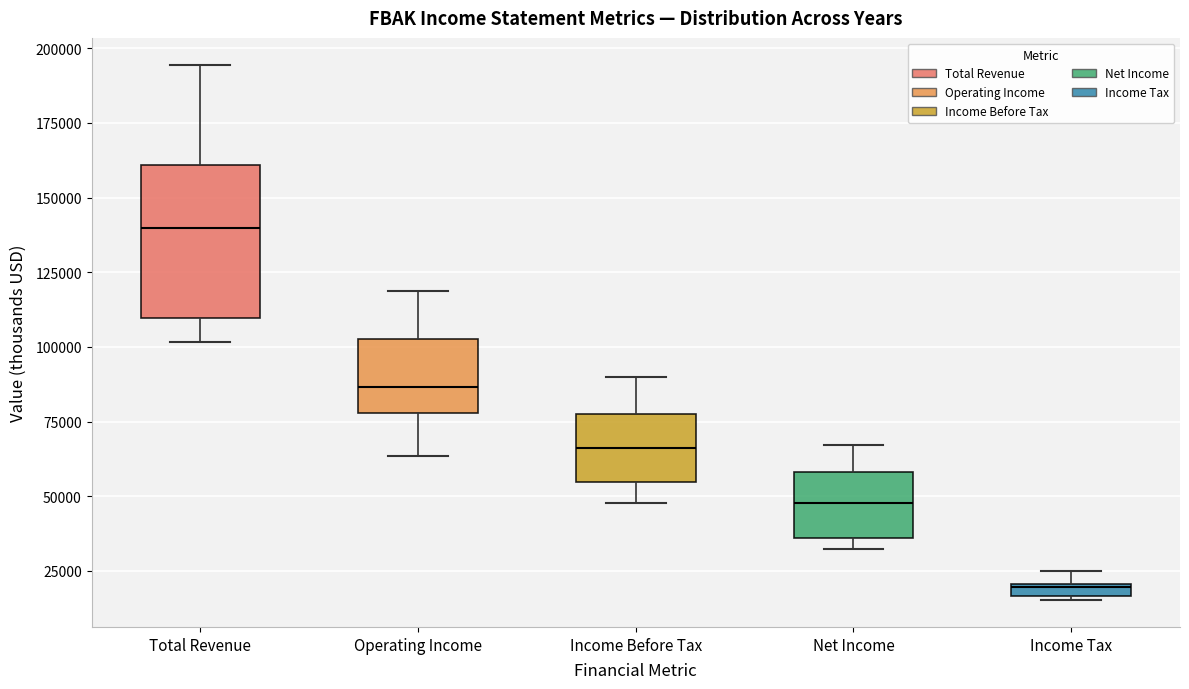

Which box has the highest median line?

Total Revenue